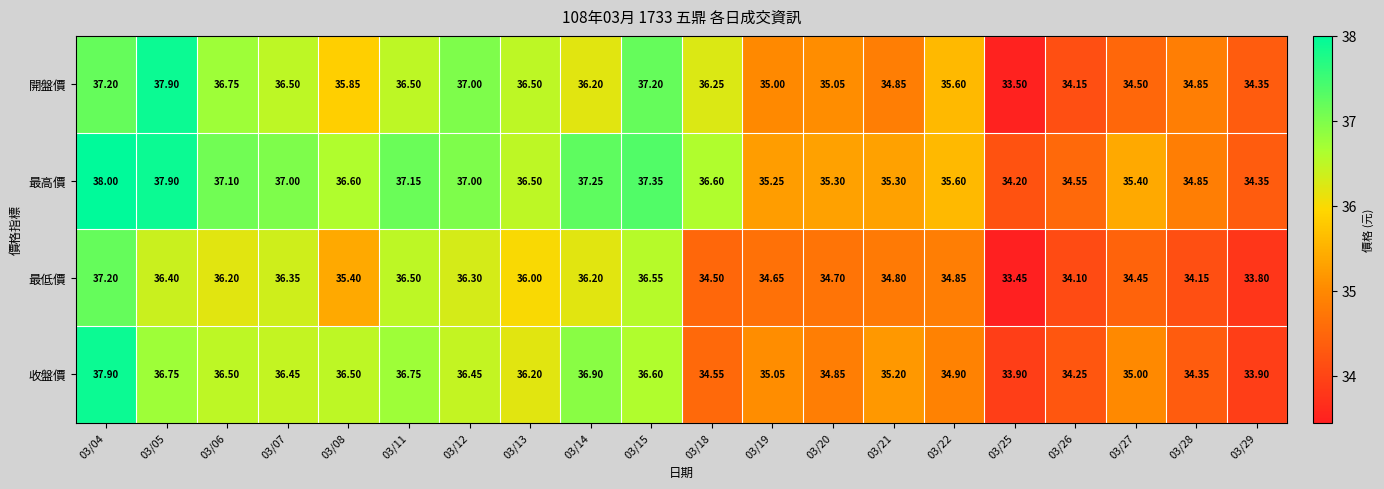

Rank the series by their average value, from highest to lowest.

最高價, 開盤價, 收盤價, 最低價